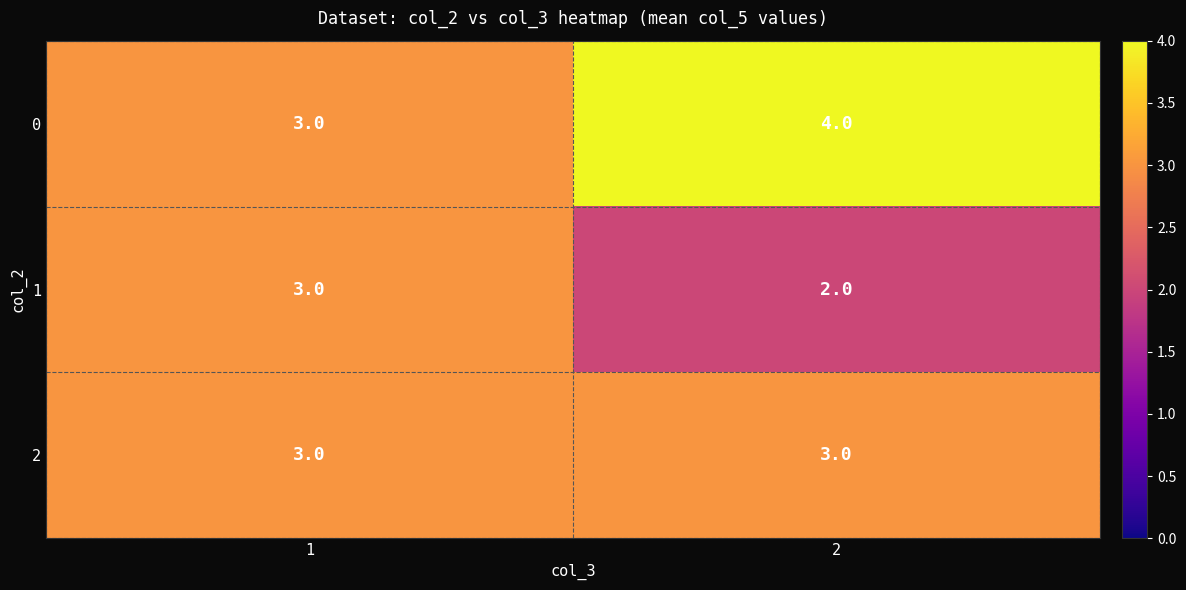

Reading left to right, extract all data points from this chart.

0: 3	4
1: 3	2
2: 3	3